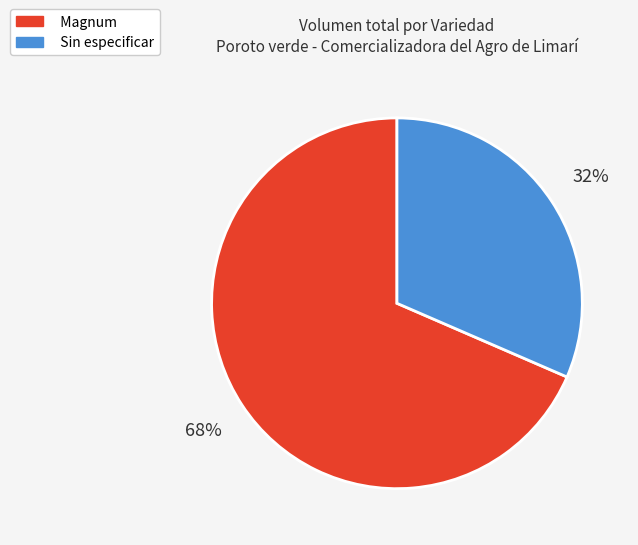

Count the number of slices in the pie.

2